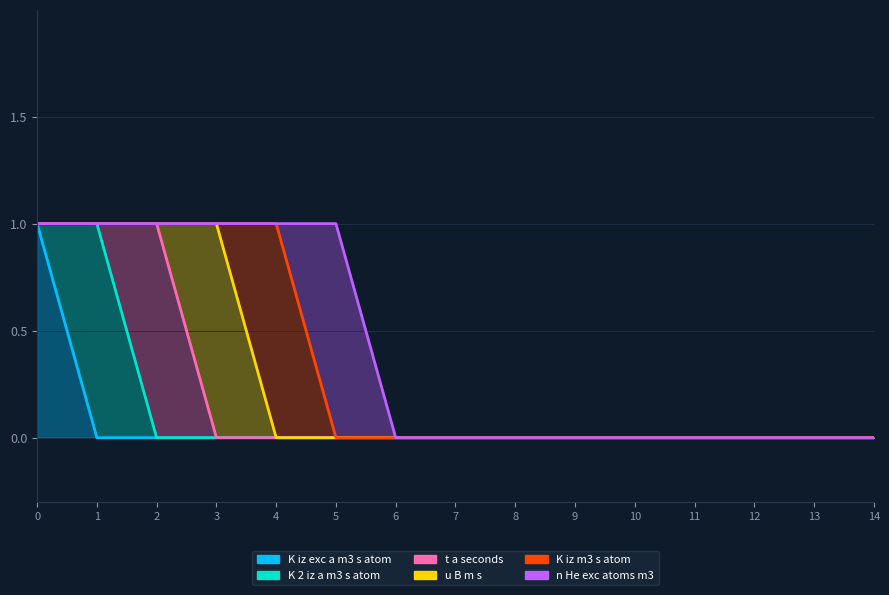

How many data points in K_iz_exc_a_m3_s_atom are above 0?

1